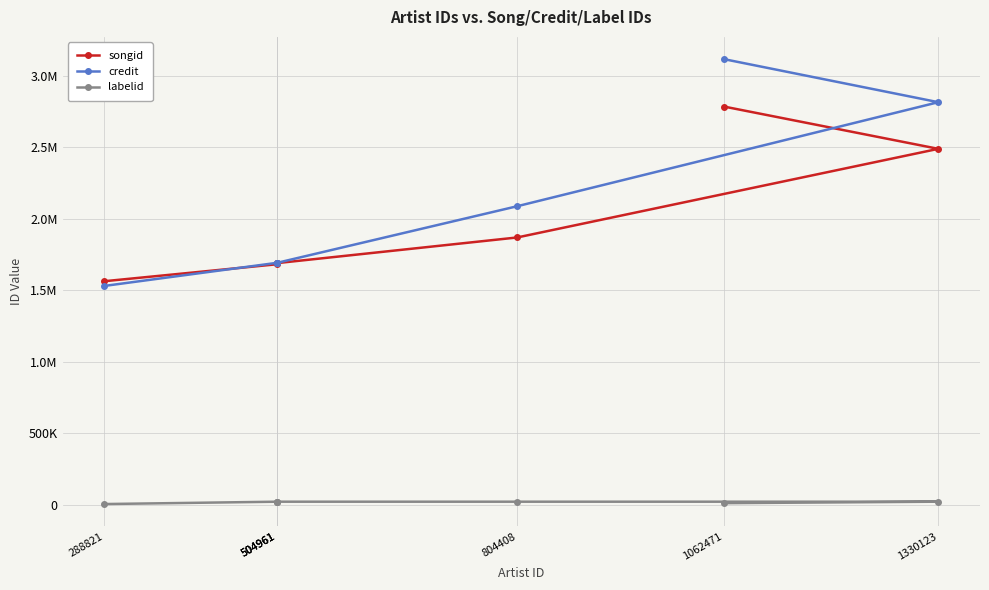

True or false: songid has a value of 961523 at 804408.

False